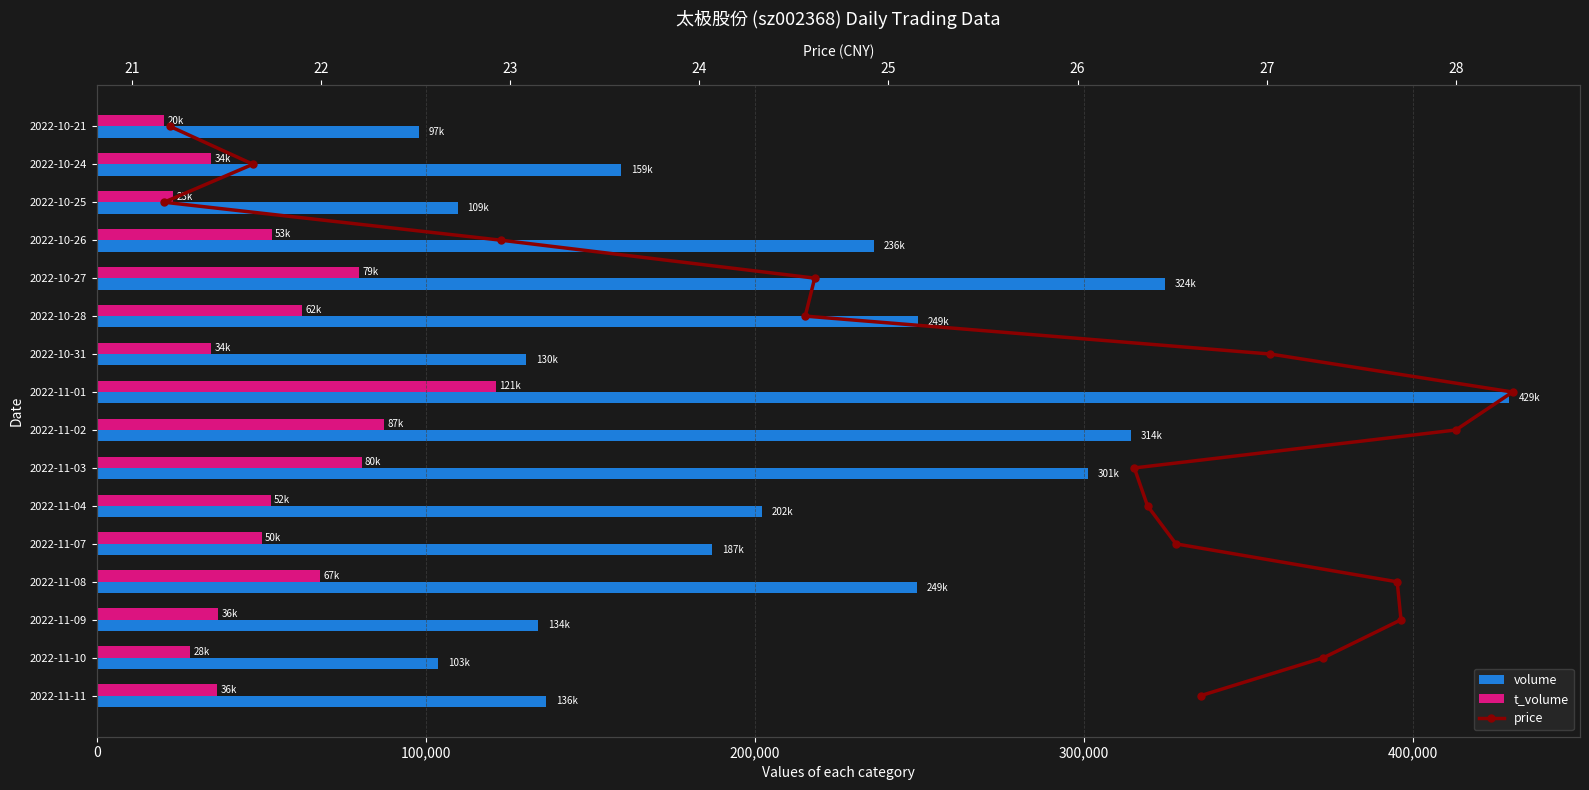

Which series has the largest total across all categories?

volume